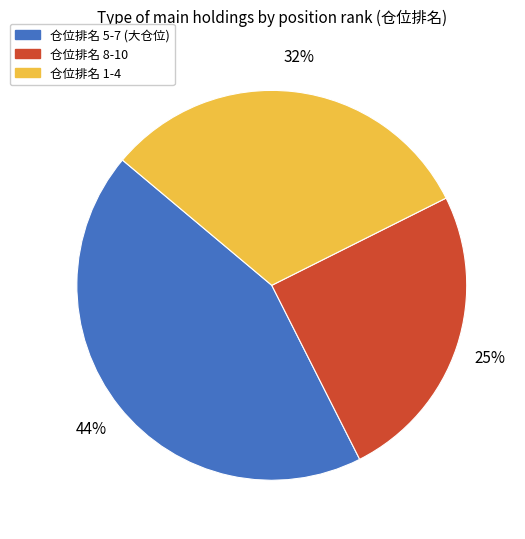

Is there any slice that represents more than half of the pie?

No